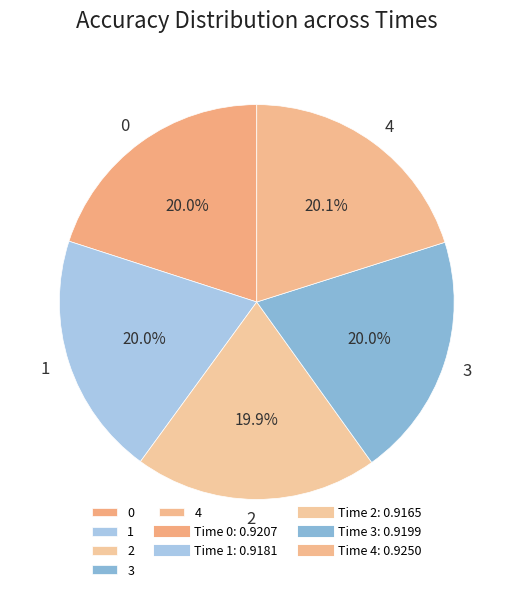

Is 4 the majority of the pie?

No